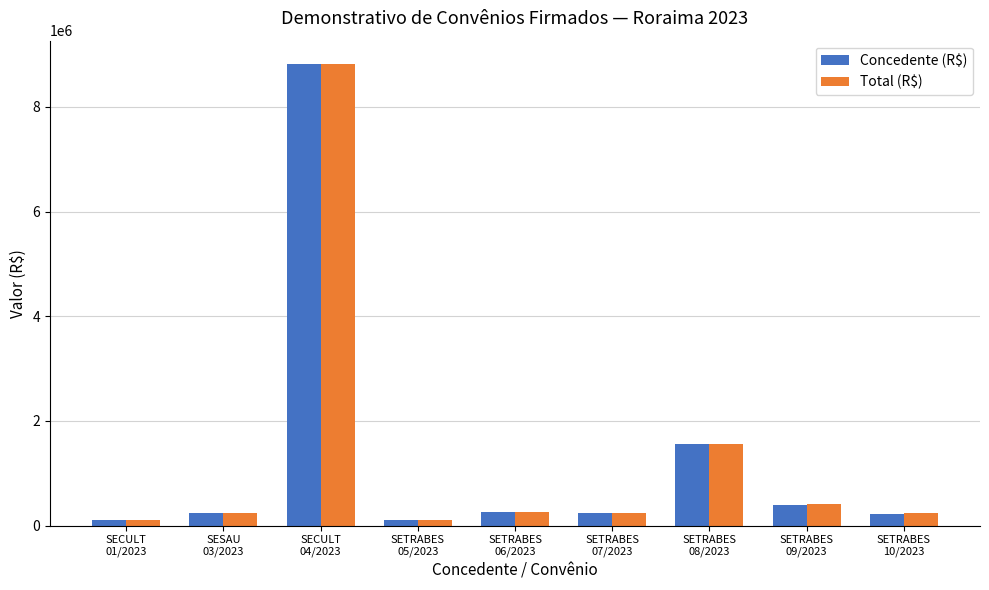

What is the average value of the Total (R$) series?

1330423.0